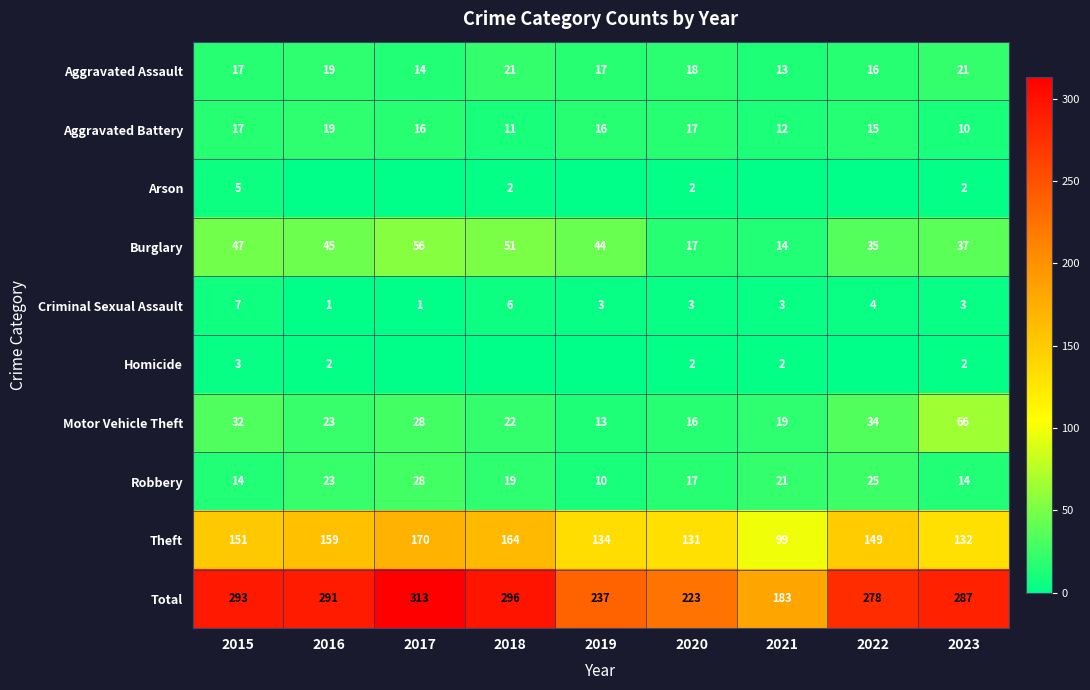

Is it true that Aggravated Assault equals 21 at 2018?

True